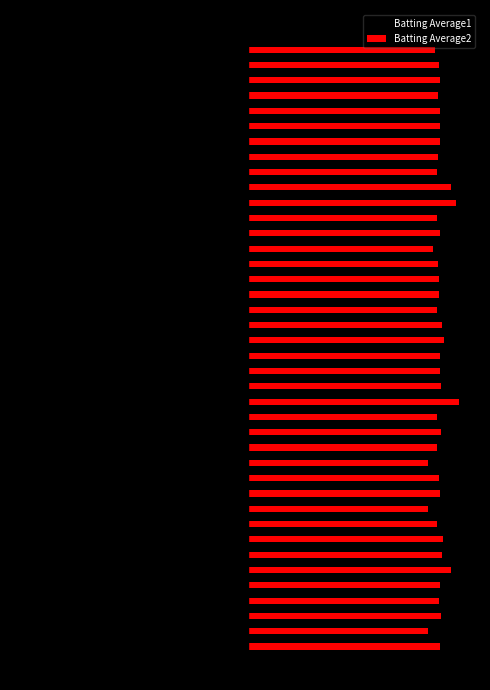

List the series in order of their overall mean, lowest first.

Batting Average1, Batting Average2